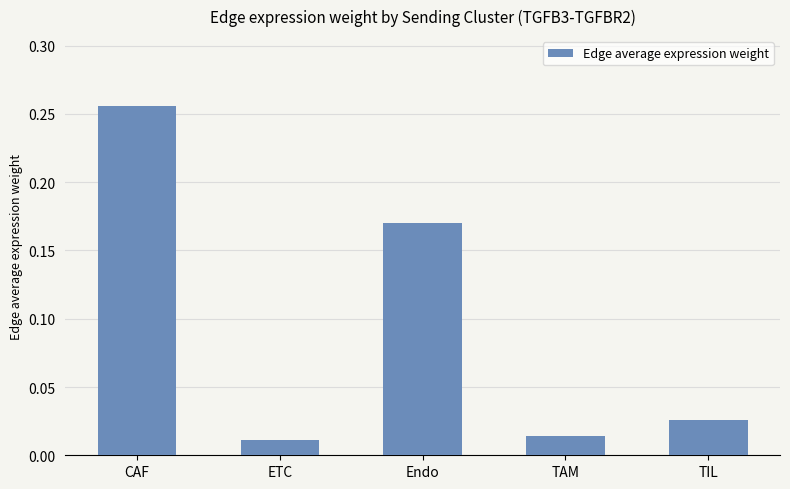

What is the label of the 2nd bar from the left?

ETC